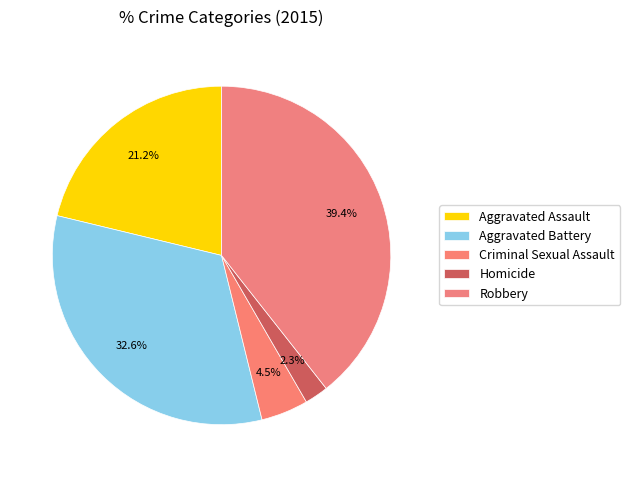

True or false: Robbery accounts for 53% of the total.

False